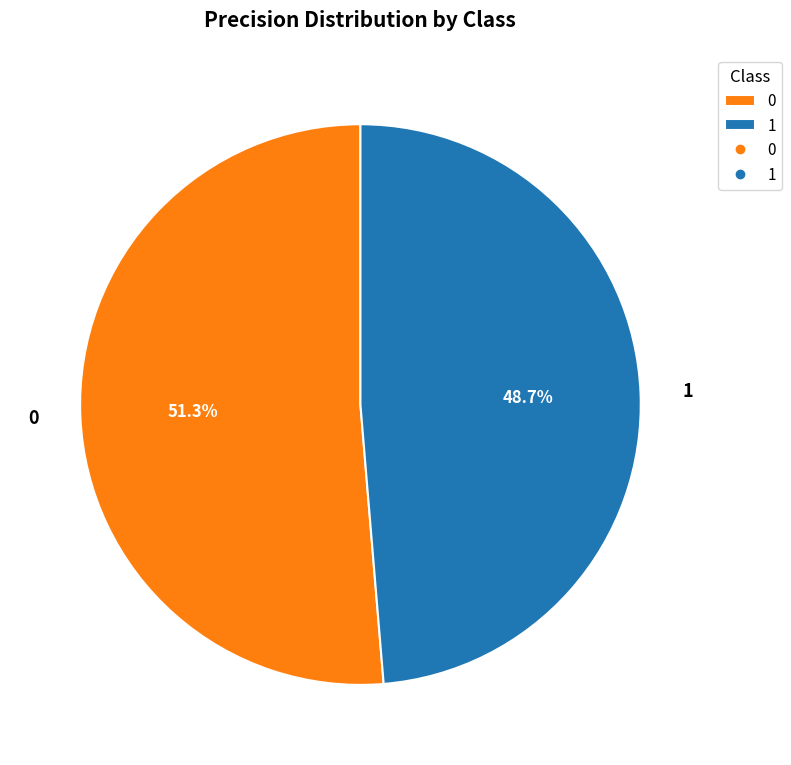

Combined, do 1 and 0 account for over 50%?

Yes